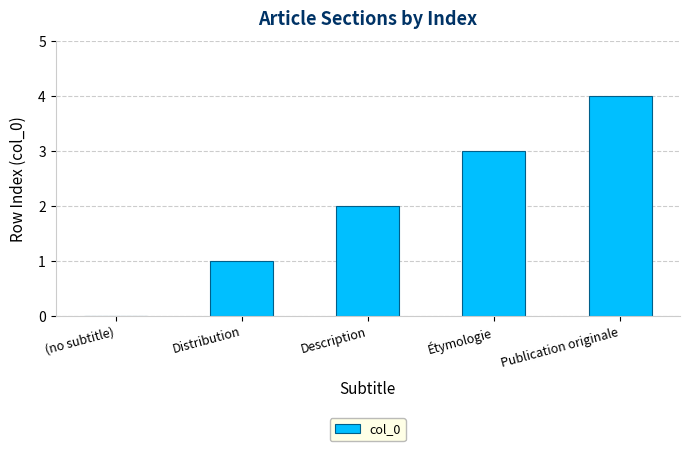

Which has a higher value, Description or Étymologie?

Étymologie